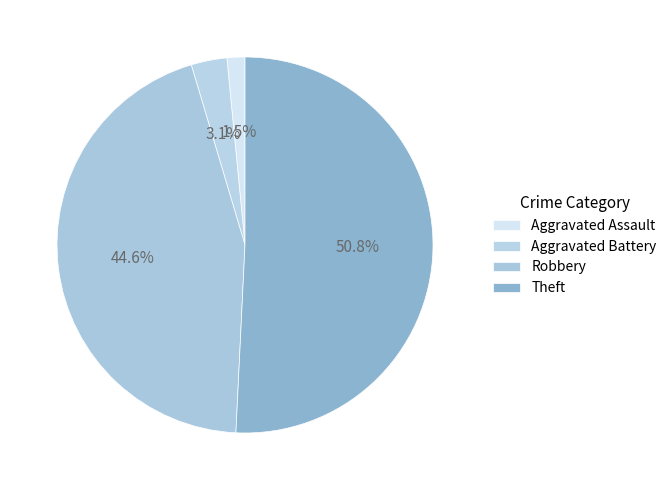

Does Robbery account for over 50% of the chart?

No